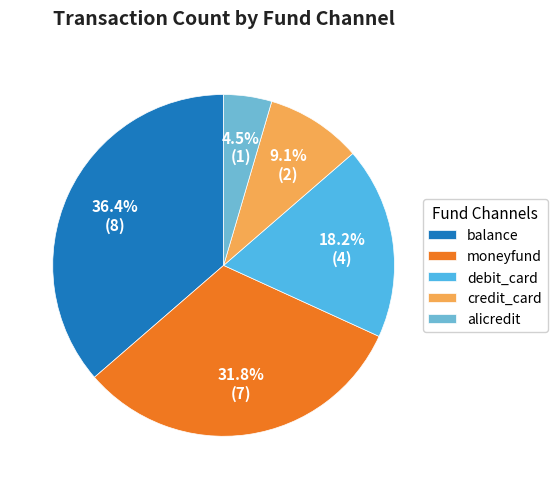

What is the ratio of the value at moneyfund to the value at credit_card?

3.5